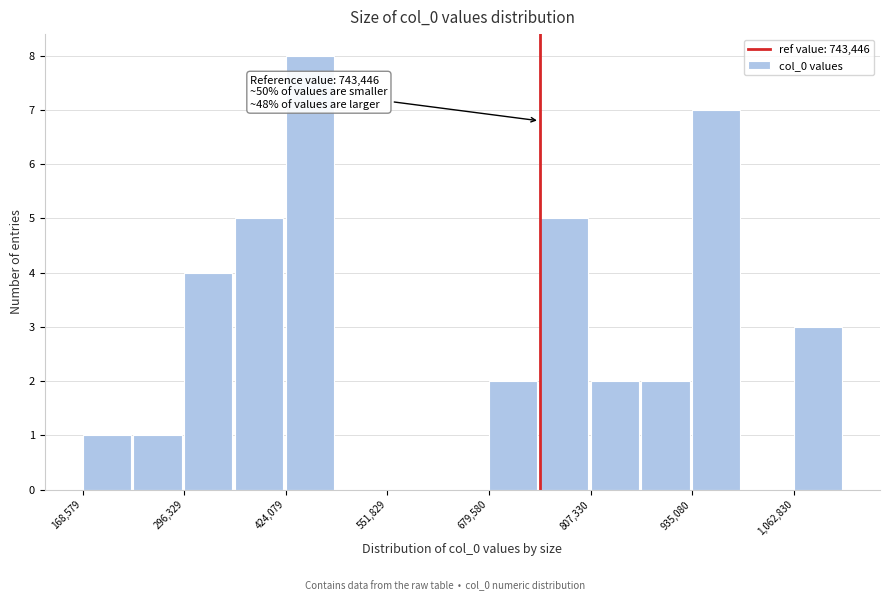

Around what value on the x-axis is the tallest bar? Give the approximate position of its centre, as read against the axis.

460000